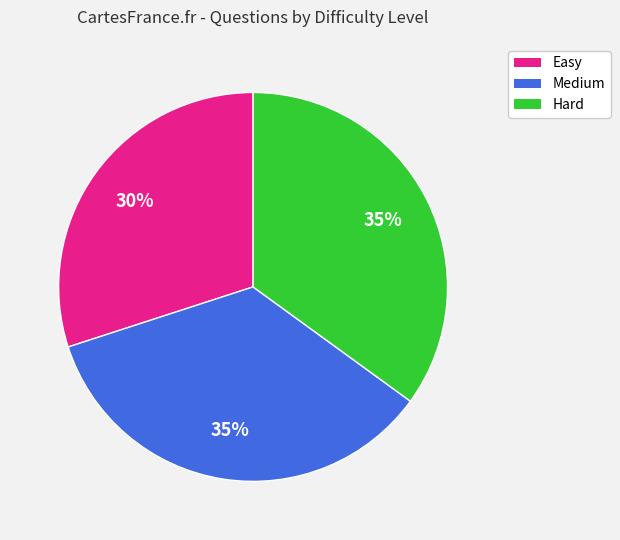

Which has a higher value, Easy or Hard?

Hard